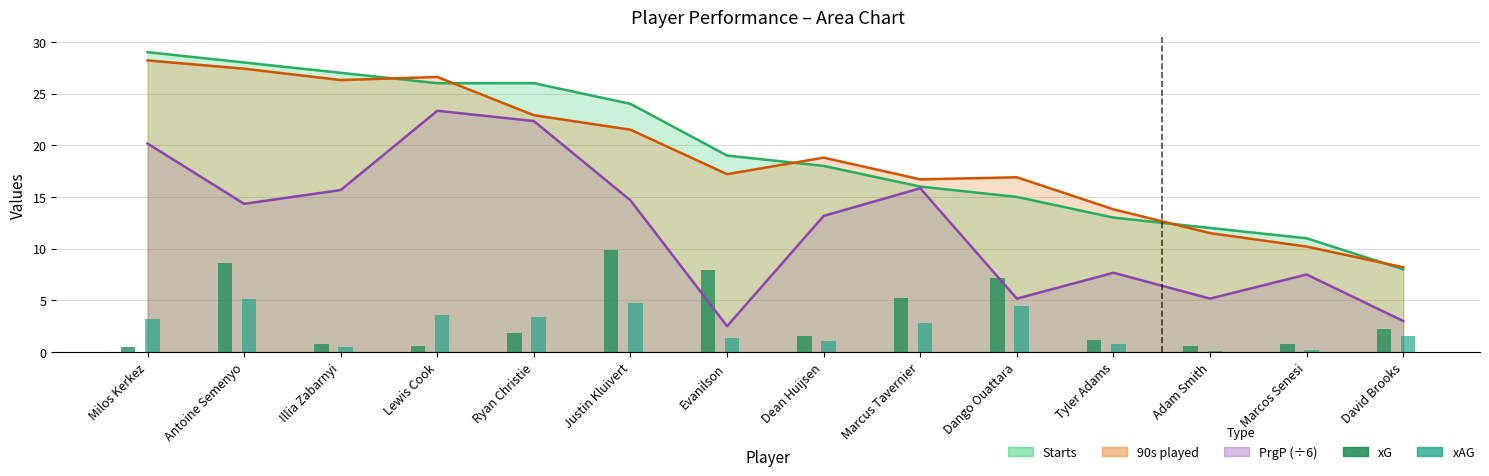

The value of xAG at Adam Smith is 0.0. True or false?

False